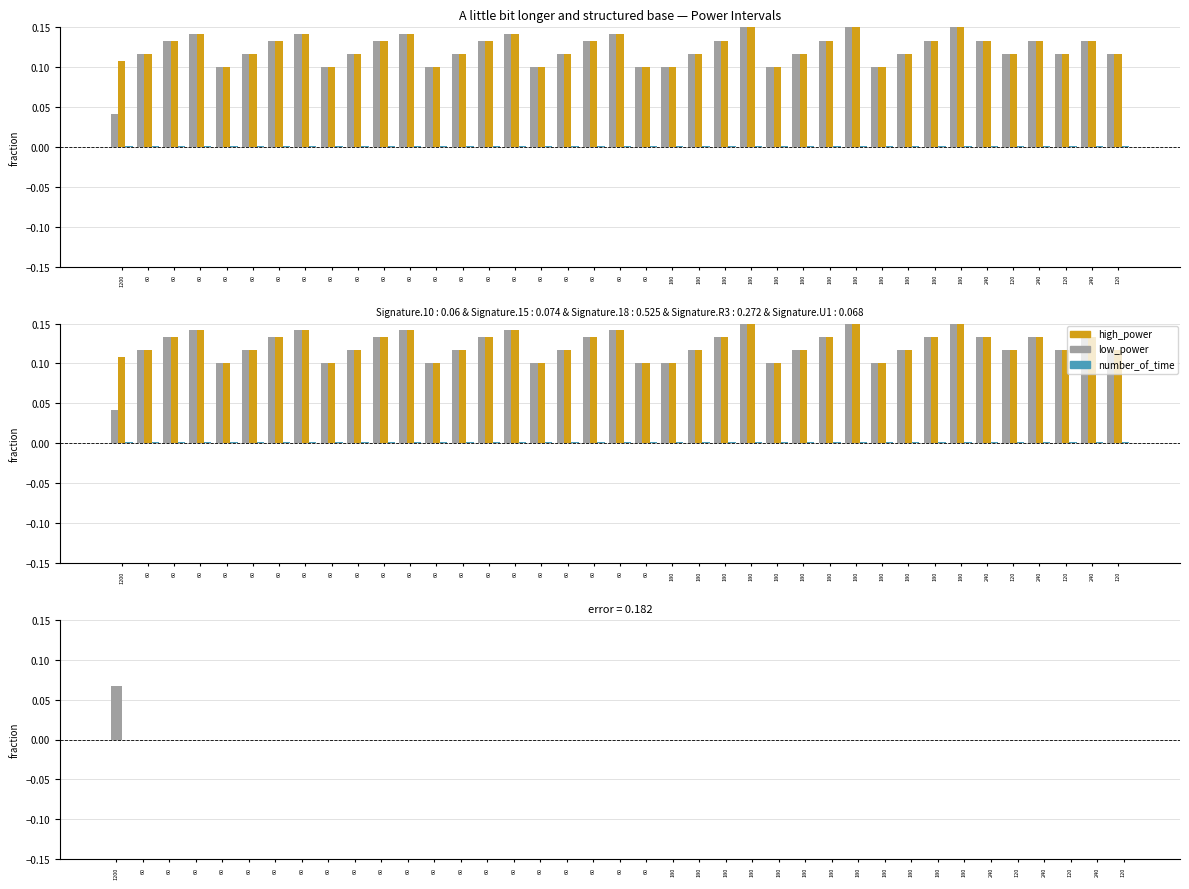

Are the bars horizontal?

No